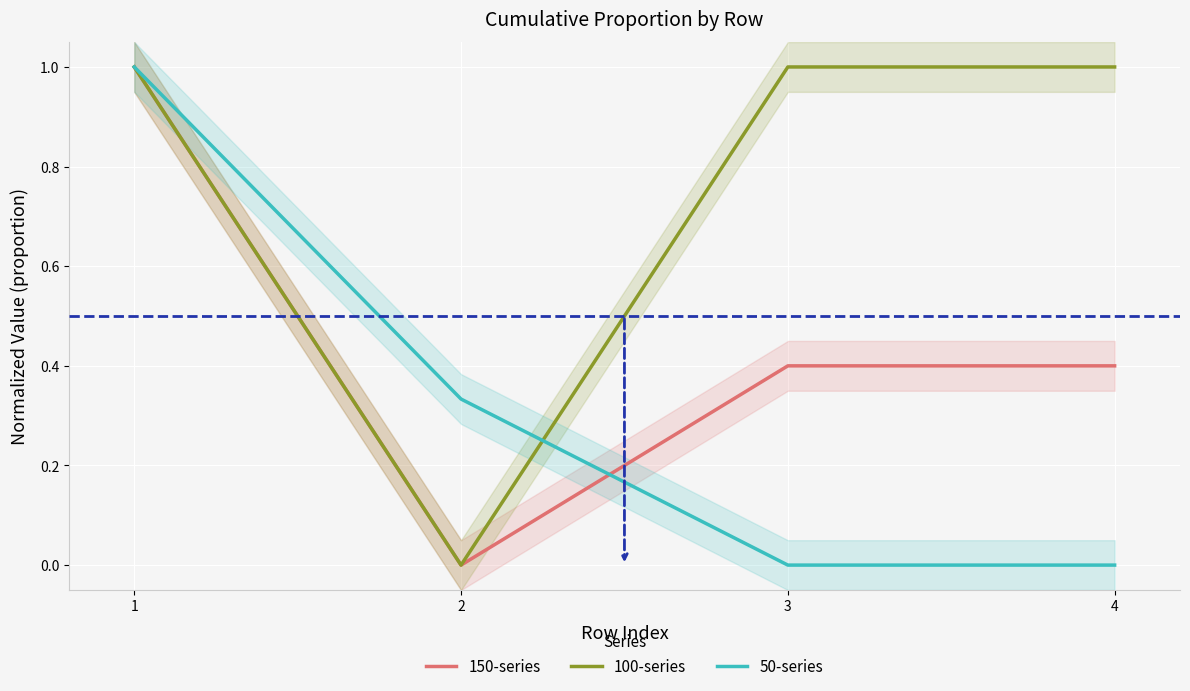

True or false: 150-series has more than 2 points higher than both neighbors.

False